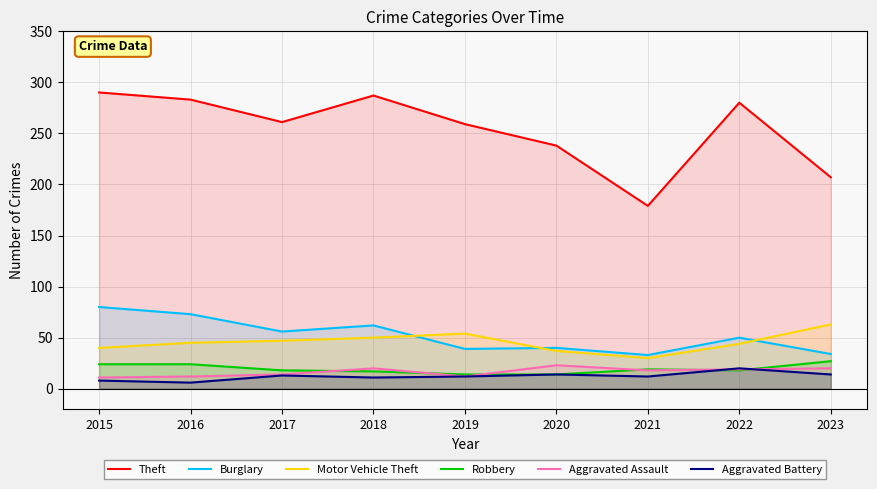

What is the sum of all Motor Vehicle Theft values?

410